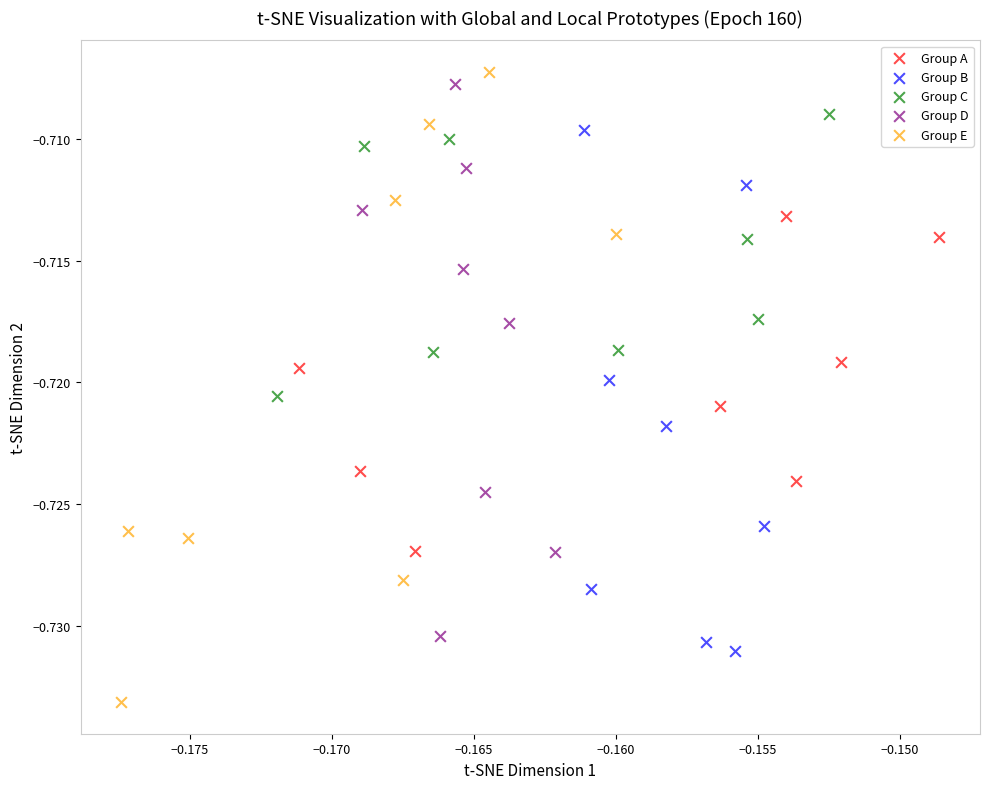

Which series contains the highest Y value?

Group E